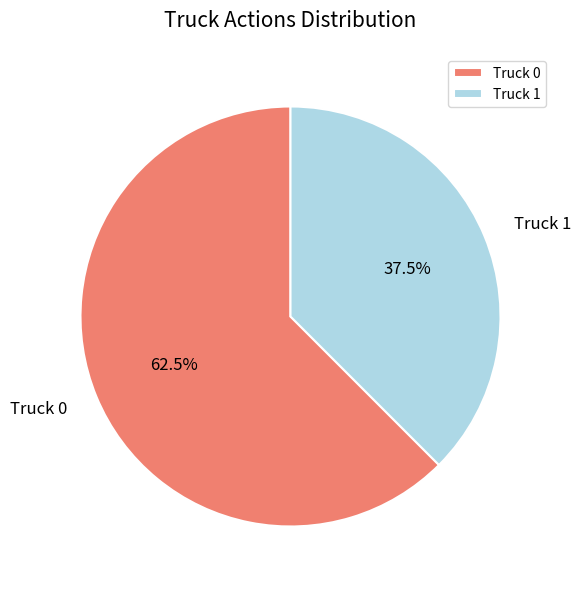

Is there a majority slice in this chart?

Yes